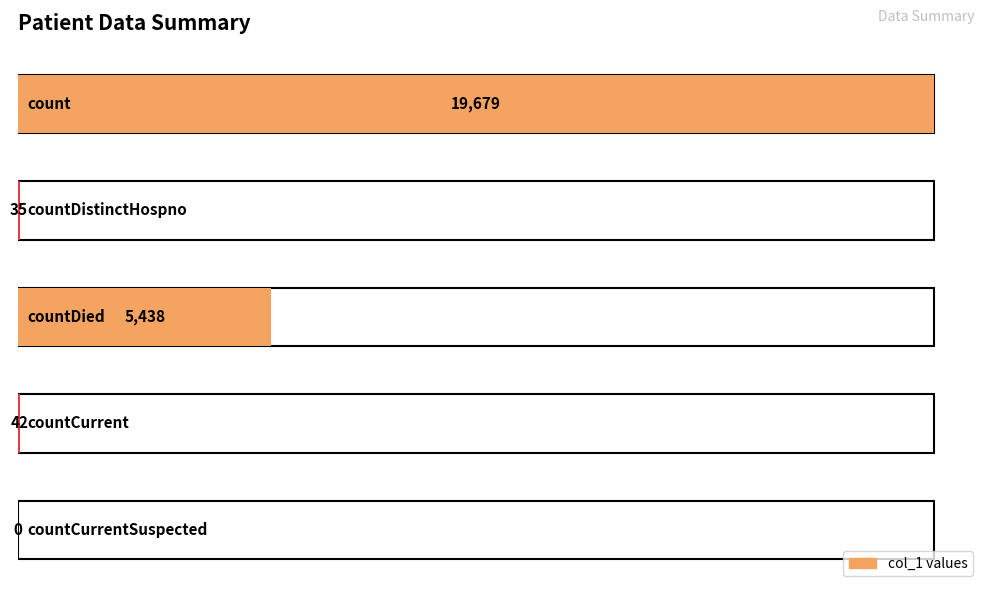

Reading left to right, transcribe all the data shown in this chart.

19679	35	5438	42	0